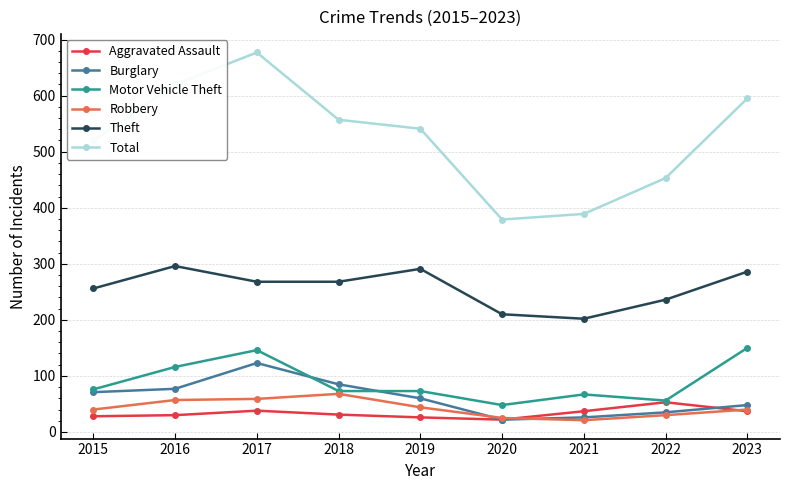

What is the value of the Robbery point at the 3rd from the left?

59